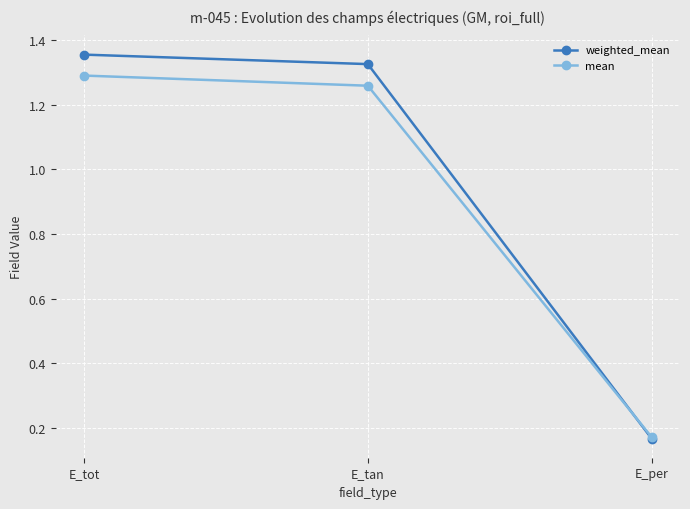

Rank the series at E_tan from lowest to highest value.

mean, weighted_mean